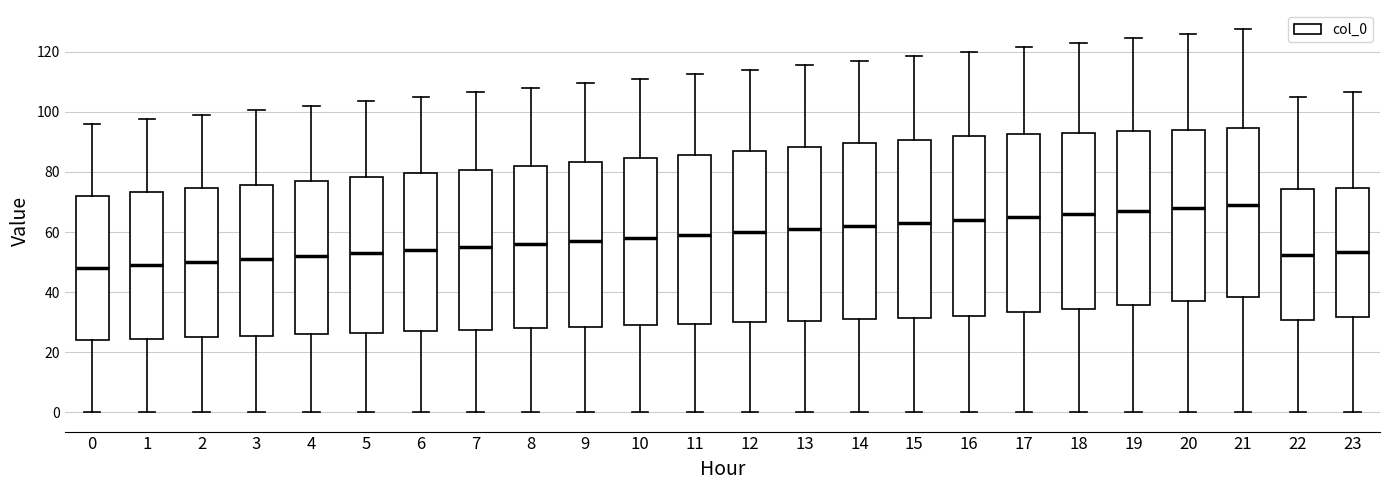

Reading left to right, read every box against the y-axis: the position of its median line, the range the box covers, and the ends of its whiskers. The values are not printed on the chart, so give them approximately, as read against the axis.

0: median 48, box 24 to 72, whiskers 0 to 96
1: median 50, box 24 to 74, whiskers 0 to 98
2: median 50, box 26 to 74, whiskers 0 to 100
3: median 52, box 26 to 76, whiskers 0 to 100
4: median 52, box 26 to 78, whiskers 0 to 102
5: median 54, box 26 to 78, whiskers 0 to 104
6: median 54, box 28 to 80, whiskers 0 to 106
7: median 56, box 28 to 80, whiskers 0 to 106
8: median 56, box 28 to 82, whiskers 0 to 108
9: median 58, box 28 to 84, whiskers 0 to 110
10: median 58, box 30 to 84, whiskers 0 to 112
11: median 60, box 30 to 86, whiskers 0 to 112
12: median 60, box 30 to 88, whiskers 0 to 114
13: median 62, box 30 to 88, whiskers 0 to 116
14: median 62, box 32 to 90, whiskers 0 to 118
15: median 64, box 32 to 90, whiskers 0 to 118
16: median 64, box 32 to 92, whiskers 0 to 120
17: median 66, box 34 to 92, whiskers 0 to 122
18: median 66, box 34 to 94, whiskers 0 to 124
19: median 68, box 36 to 94, whiskers 0 to 124
20: median 68, box 38 to 94, whiskers 0 to 126
21: median 70, box 38 to 94, whiskers 0 to 128
22: median 52, box 30 to 74, whiskers 0 to 106
23: median 54, box 32 to 74, whiskers 0 to 106